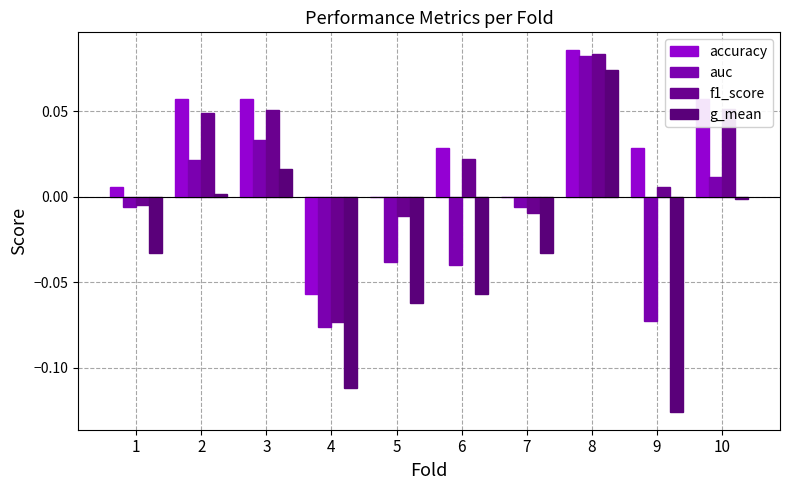

How many positive values does the f1_score series have?

6